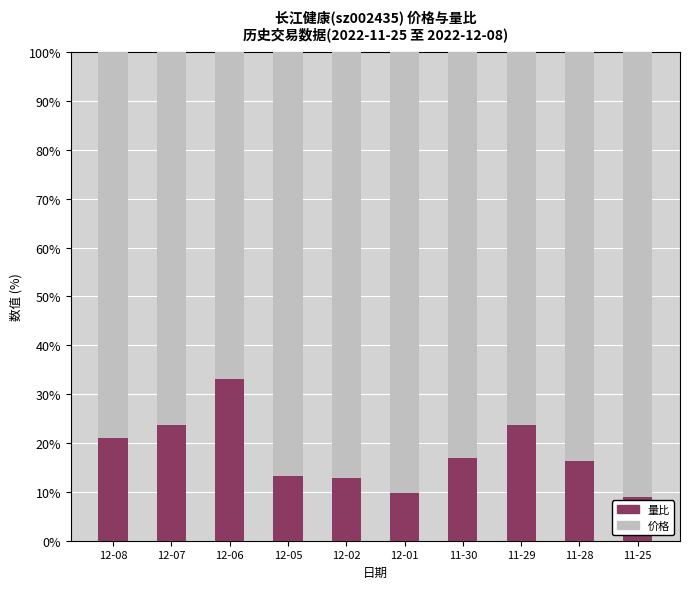

What is the lowest value of the 量比 series?

8.9